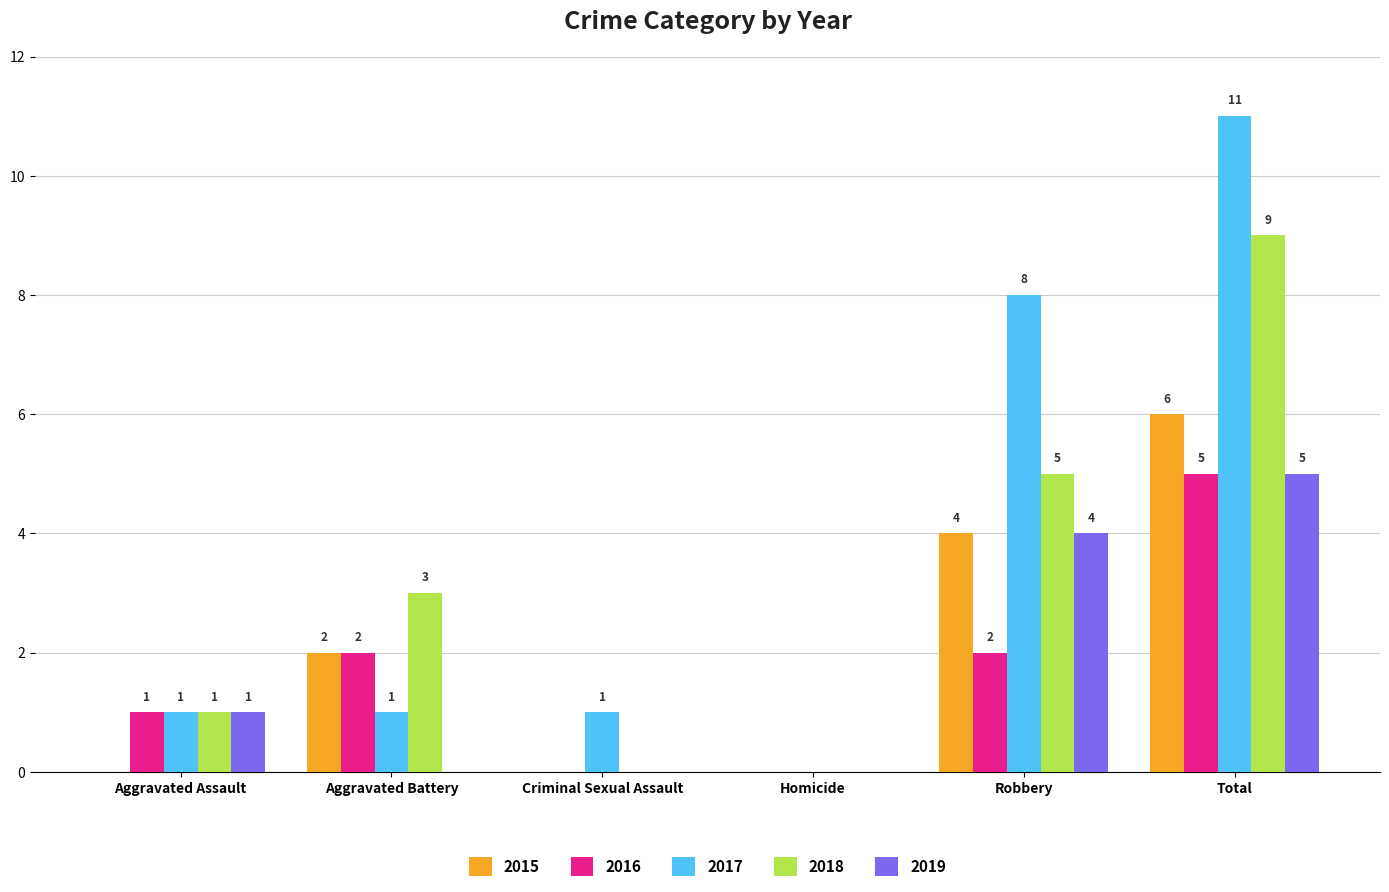

Reading left to right, list all the values displayed in this chart.

2015: Aggravated Assault=0	Aggravated Battery=2	Criminal Sexual Assault=0	Homicide=0	Robbery=4	Total=6
2016: Aggravated Assault=1	Aggravated Battery=2	Criminal Sexual Assault=0	Homicide=0	Robbery=2	Total=5
2017: Aggravated Assault=1	Aggravated Battery=1	Criminal Sexual Assault=1	Homicide=0	Robbery=8	Total=11
2018: Aggravated Assault=1	Aggravated Battery=3	Criminal Sexual Assault=0	Homicide=0	Robbery=5	Total=9
2019: Aggravated Assault=1	Aggravated Battery=0	Criminal Sexual Assault=0	Homicide=0	Robbery=4	Total=5